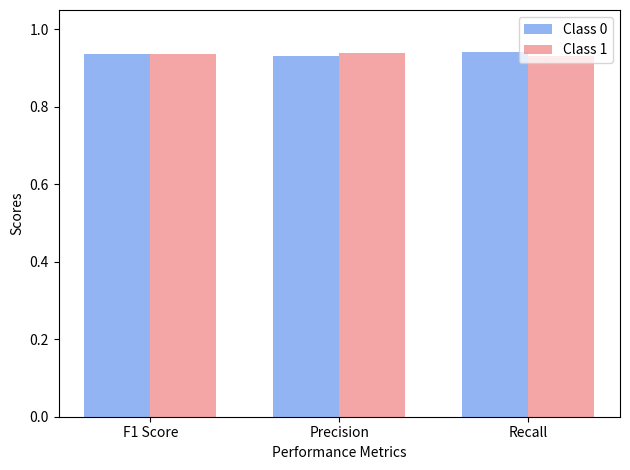

What are all the series names shown in the legend?

Class 0, Class 1